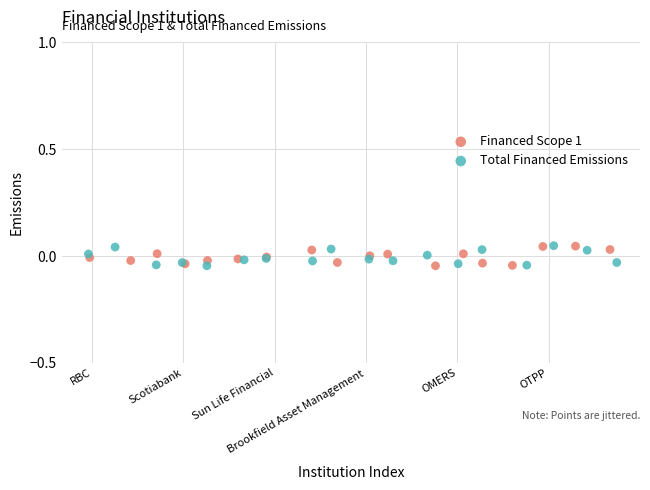

What are all the series names shown in the legend?

Financed Scope 1, Total Financed Emissions